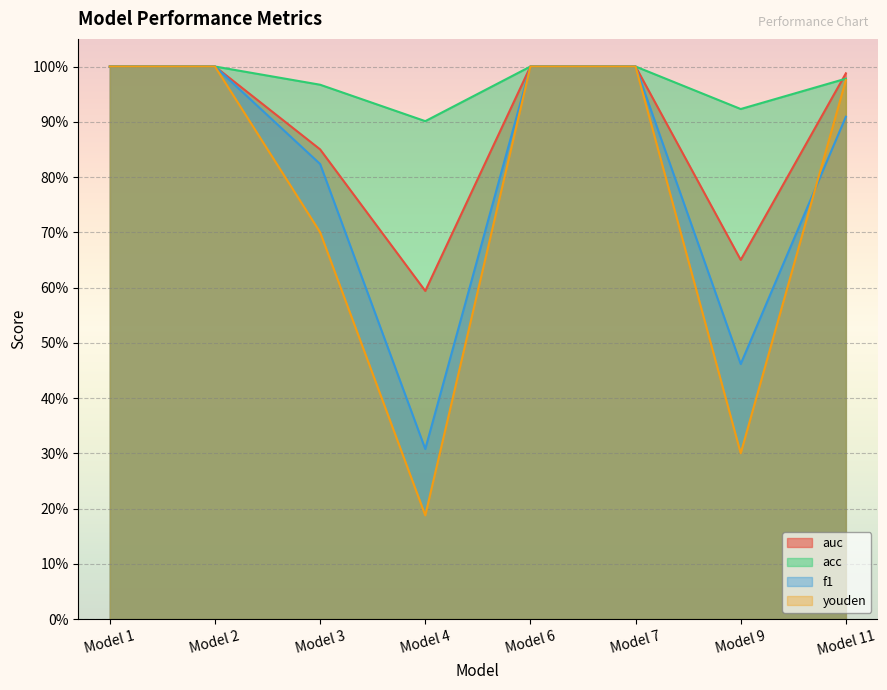

What are all the series names shown in the legend?

auc, acc, f1, youden